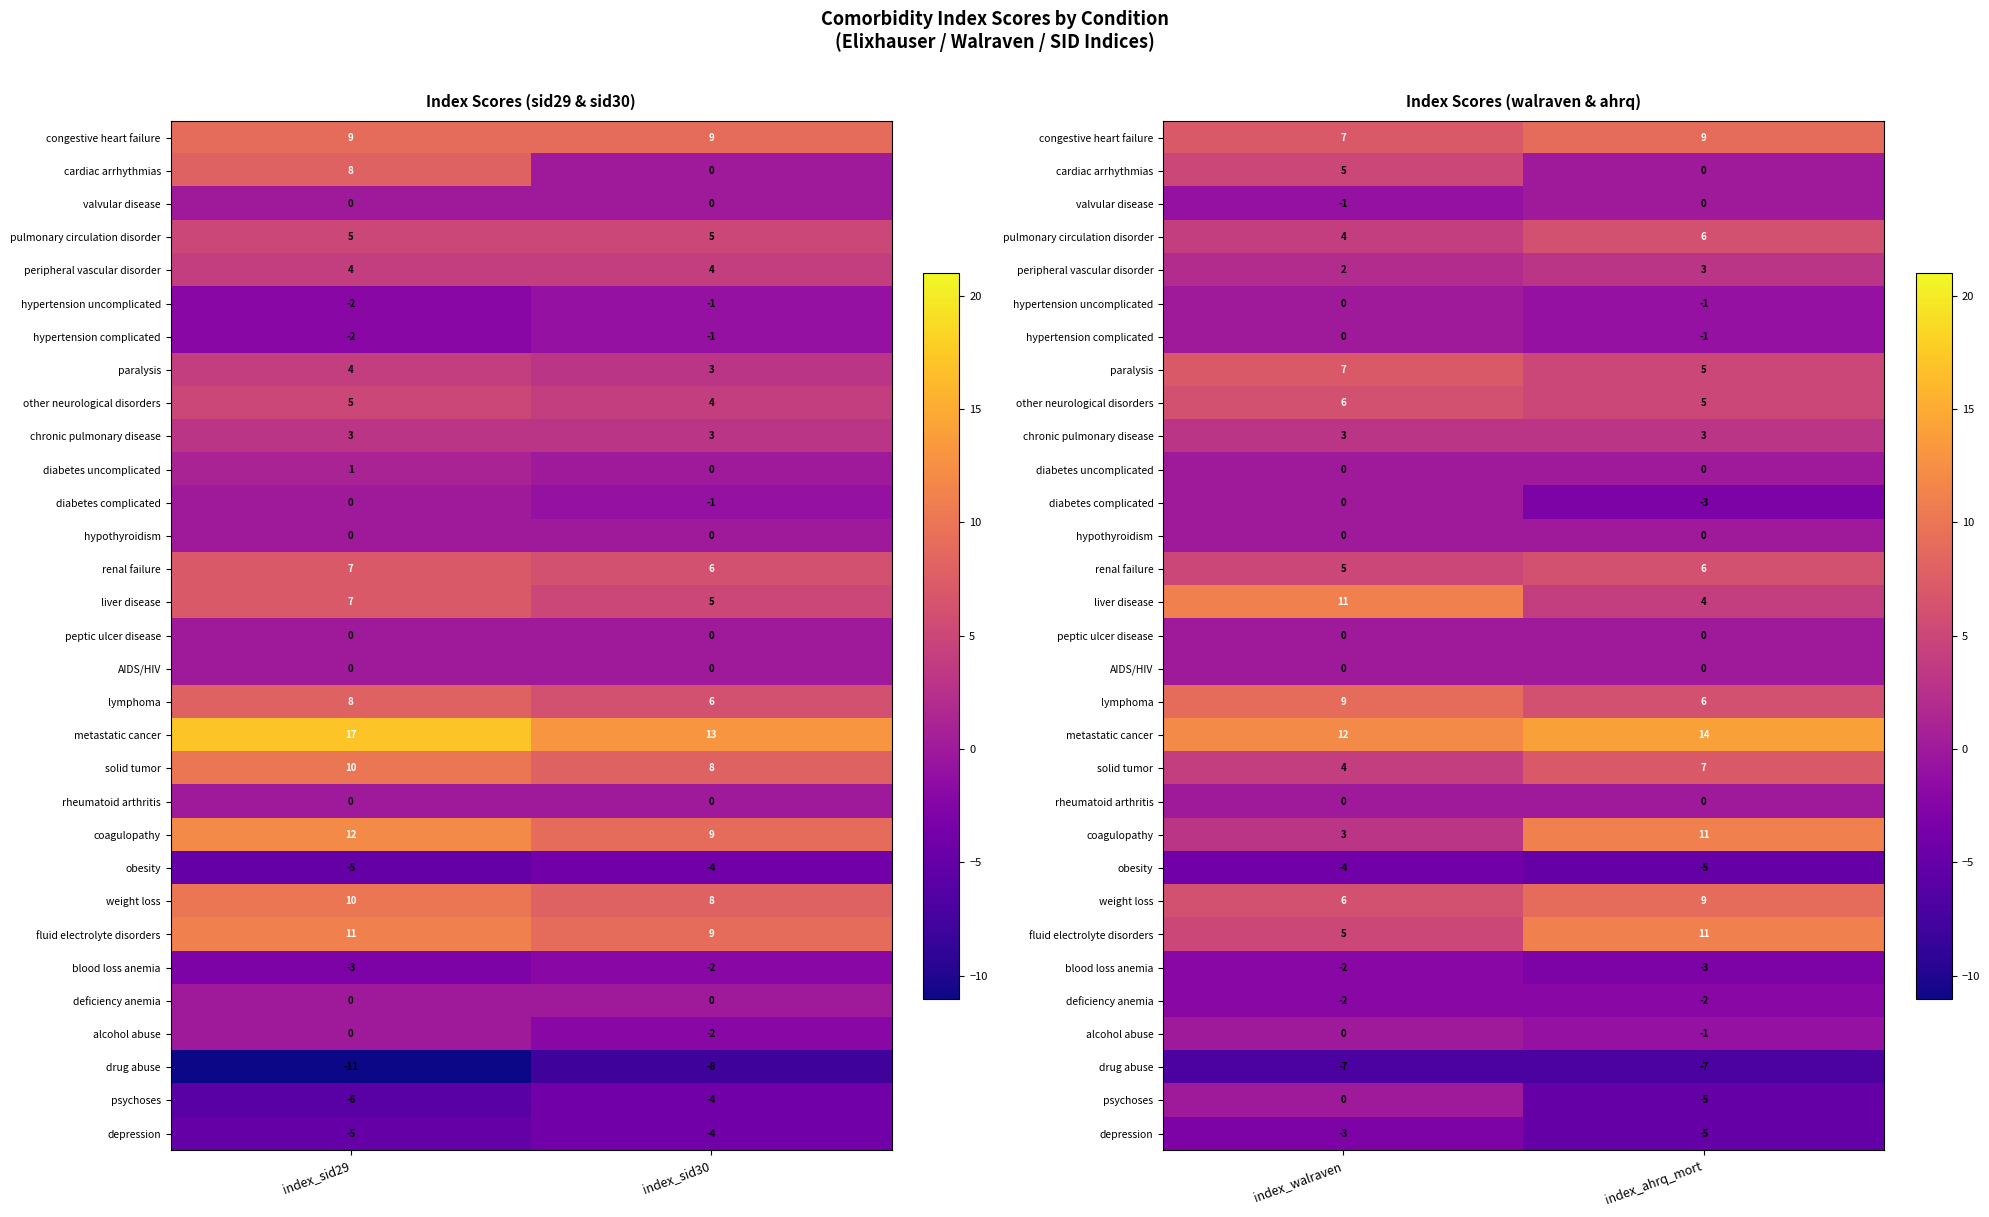

How many data points does each series have?

2